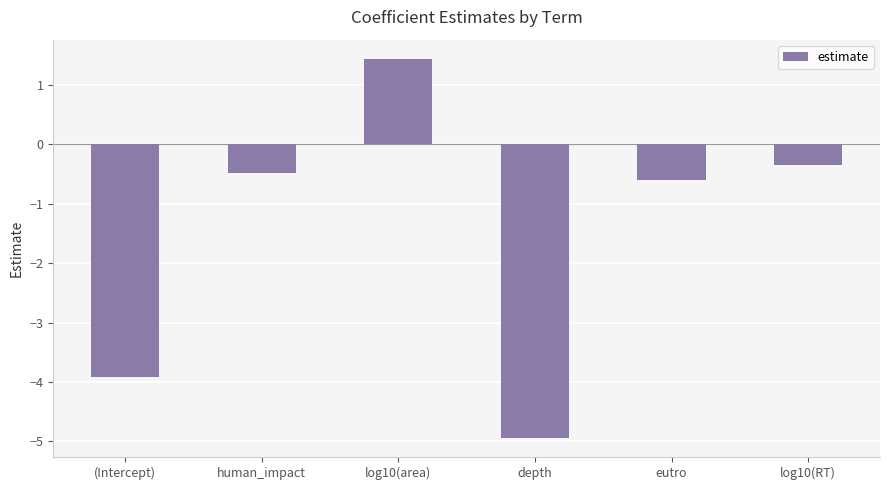

Is it true that the value at log10(RT) is -0.1?

False